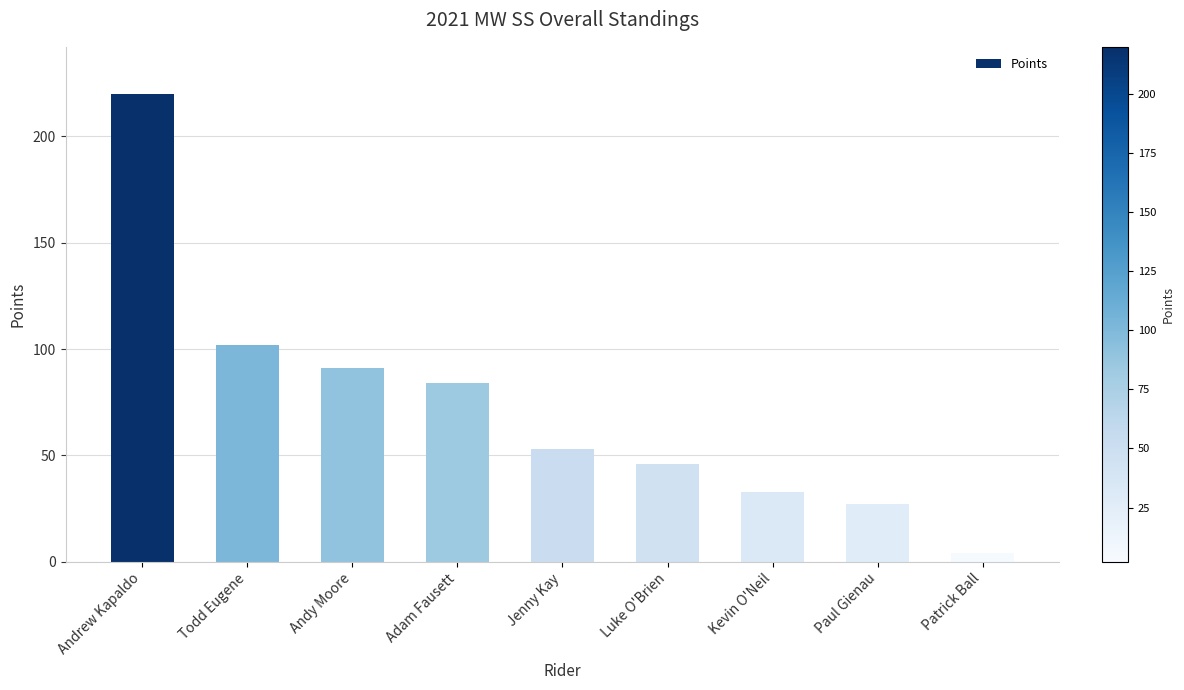

How many distinct data groups are displayed?

1